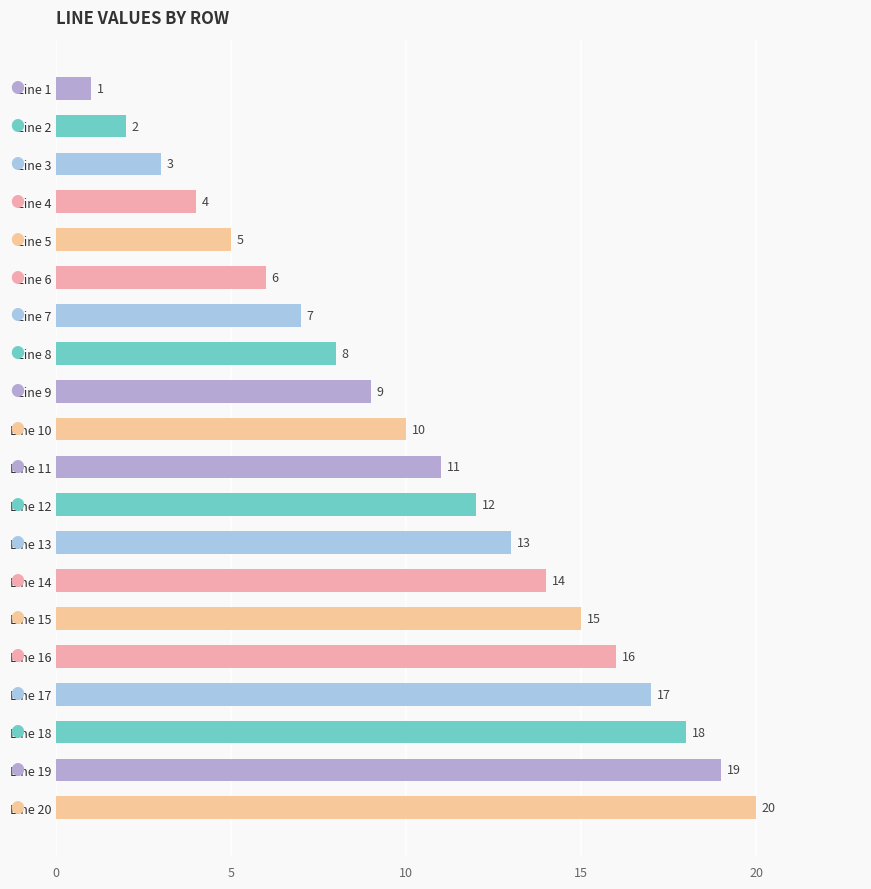

Reading top to bottom, list all the values displayed in this chart.

1	2	3	4	5	6	7	8	9	10	11	12	13	14	15	16	17	18	19	20